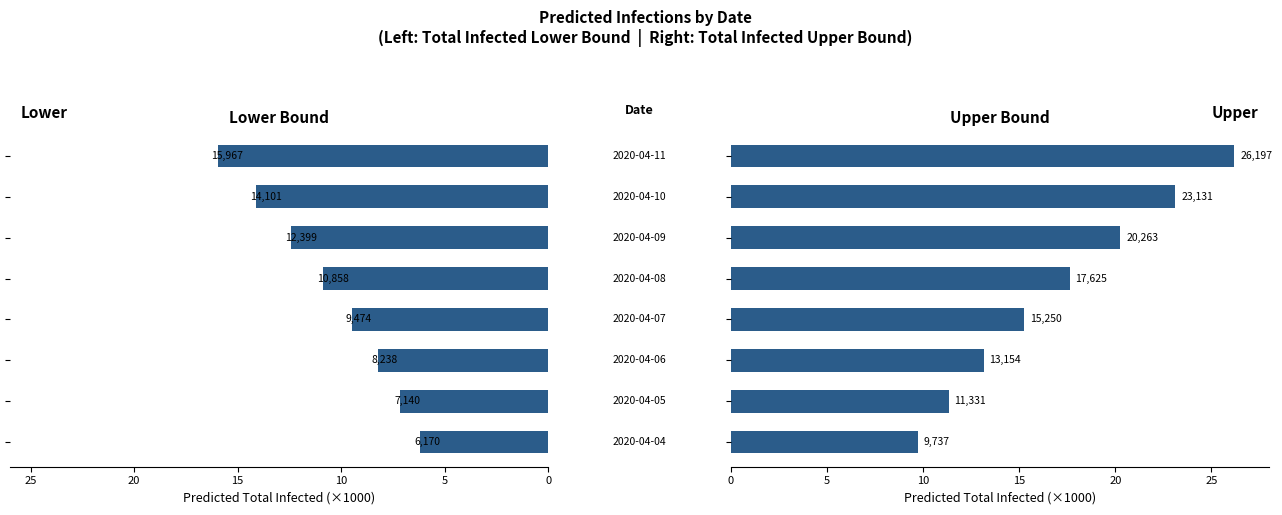

List the series in order of their overall mean, lowest first.

predicted_total_infected_lower, predicted_total_infected_upper